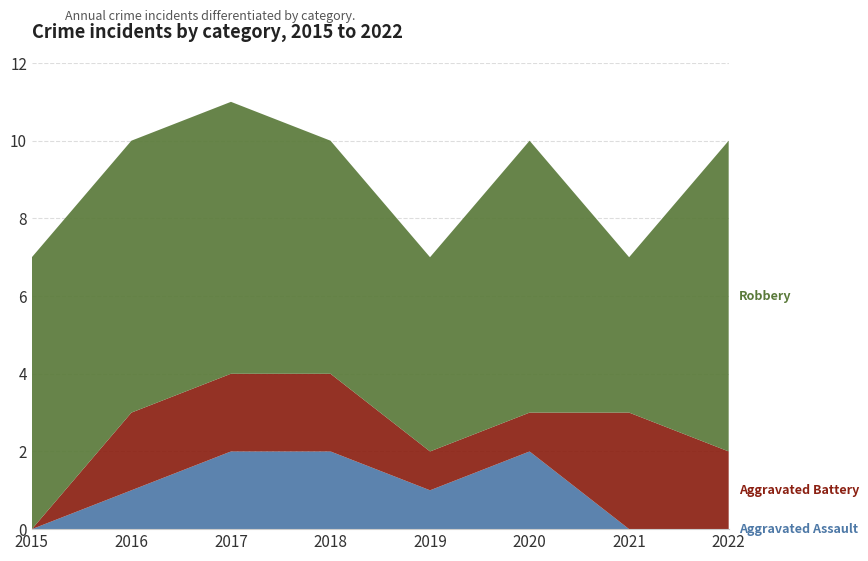

Reading left to right, list all the values displayed in this chart.

Aggravated Assault: 2015=0	2016=1	2017=2	2018=2	2019=1	2020=2	2021=0	2022=0
Aggravated Battery: 2015=0	2016=2	2017=2	2018=2	2019=1	2020=1	2021=3	2022=2
Robbery: 2015=7	2016=7	2017=7	2018=6	2019=5	2020=7	2021=4	2022=8